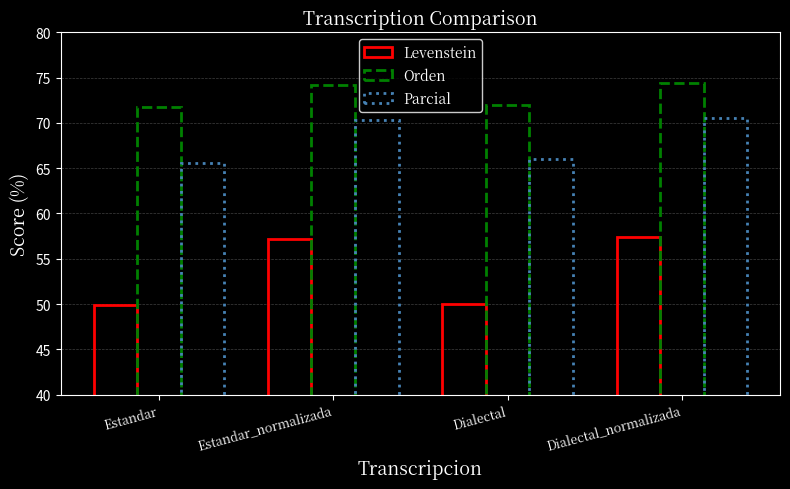

How many data points in Parcial are above 70?

2